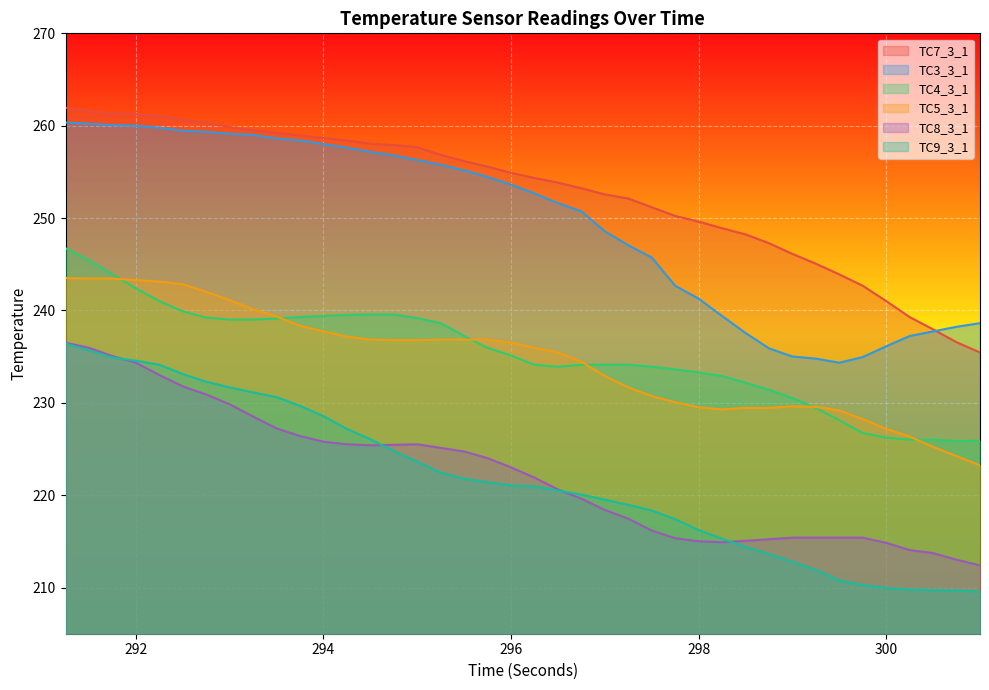

True or false: TC5_3_1 and TC7_3_1 intersect in this chart.

False